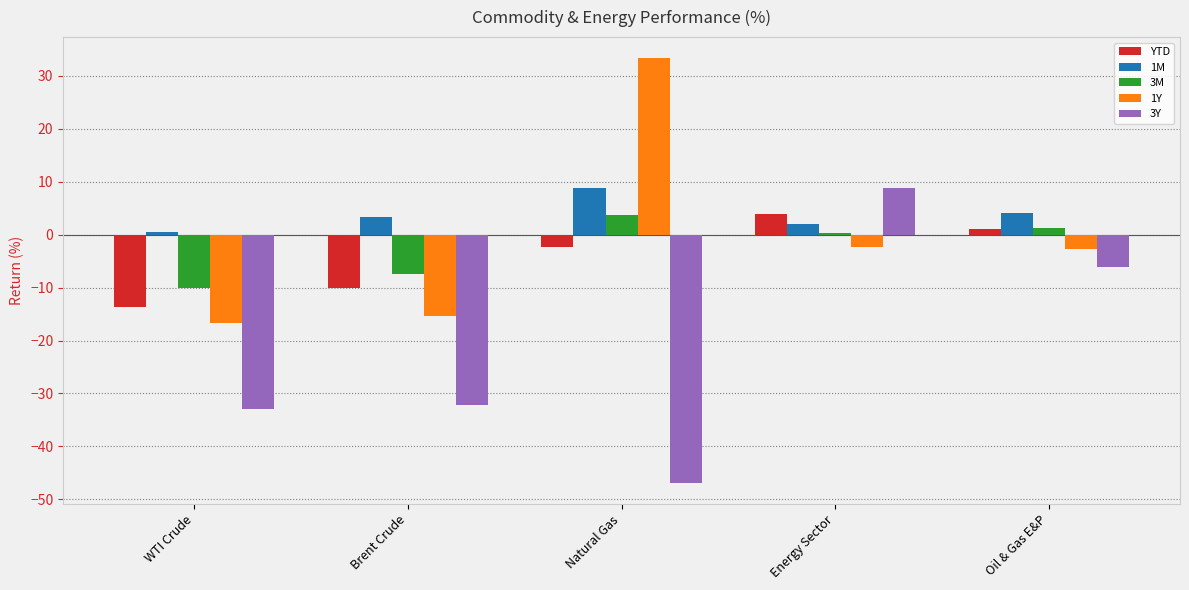

What is the difference between the highest and lowest values at Oil & Gas E&P?

10.1